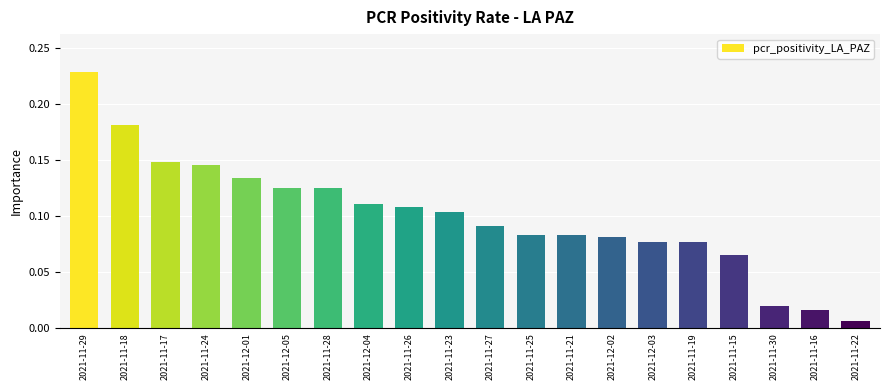

What is the sum of the values at 2021-11-26 and 2021-11-24?

0.3